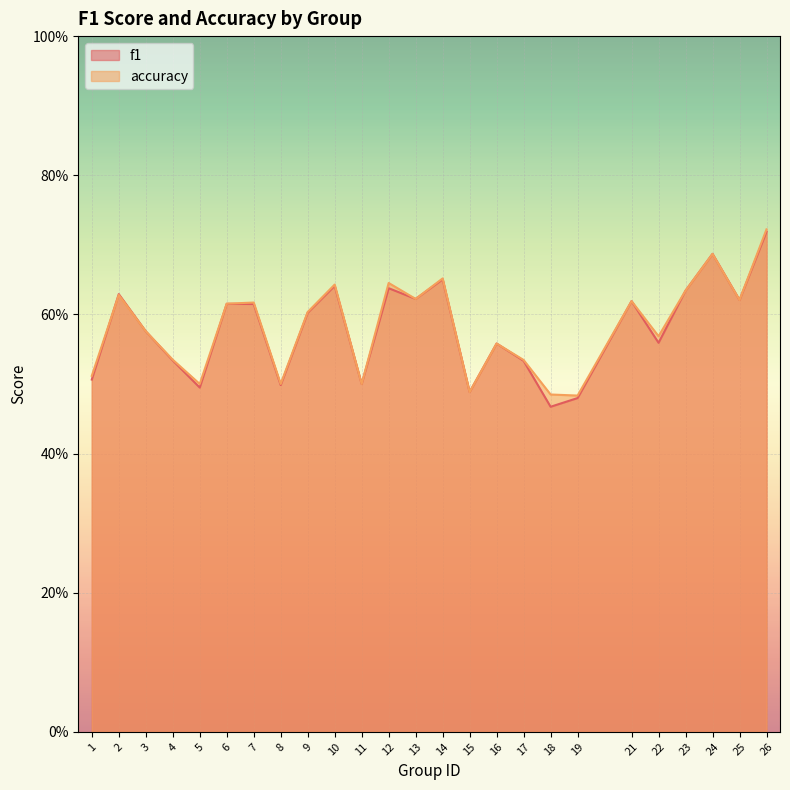

Rank the series by their average value, from highest to lowest.

accuracy, f1